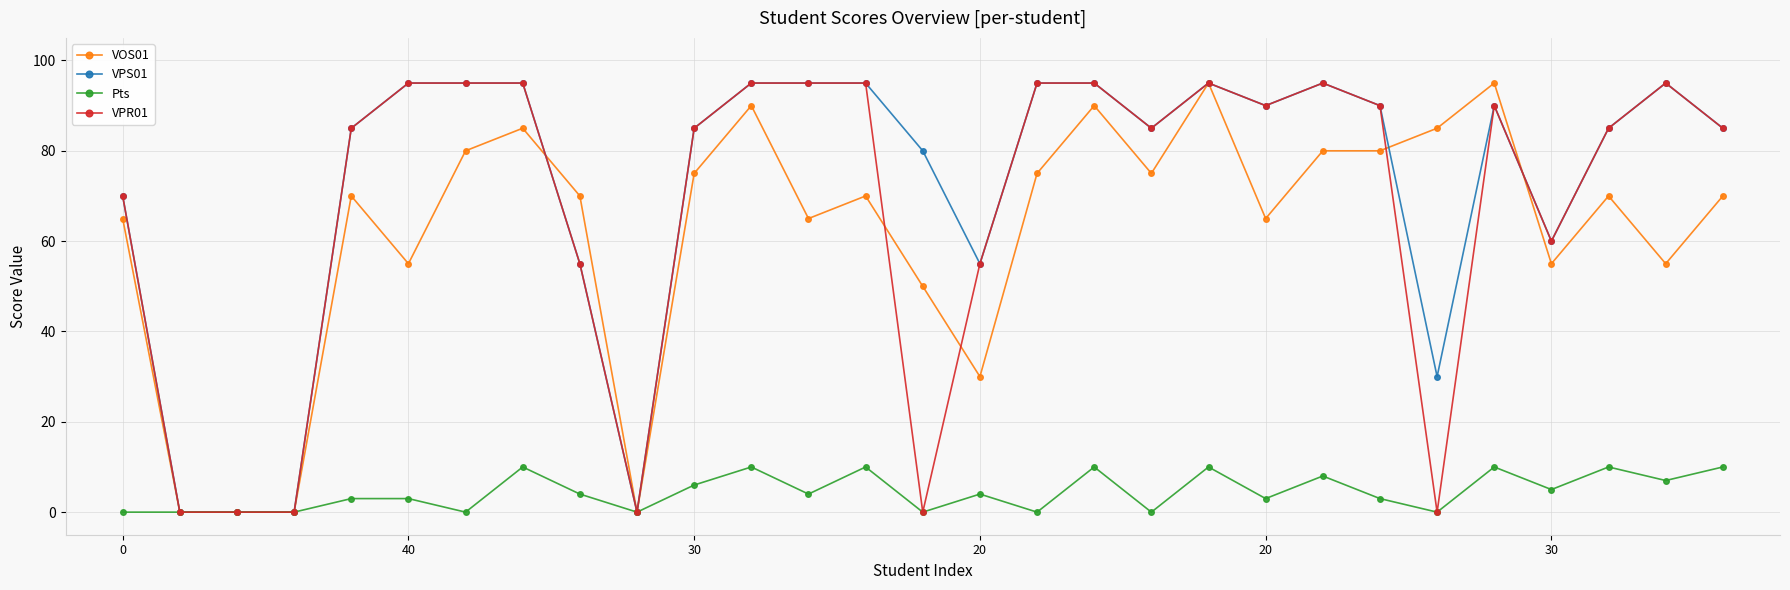

What is the maximum value for Pts?

10